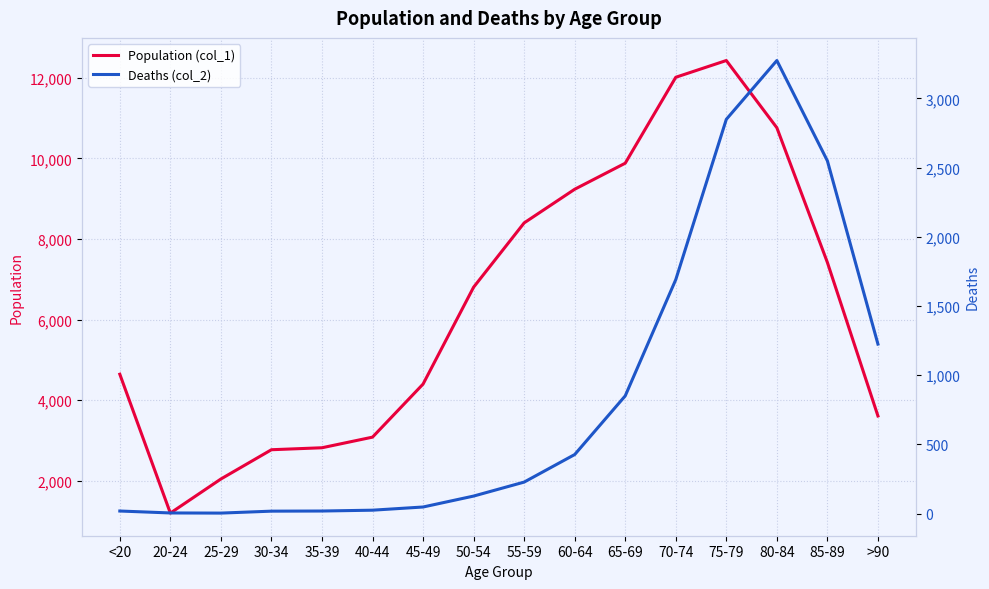

How many values in the Deaths (col_2) series are below 227?

8